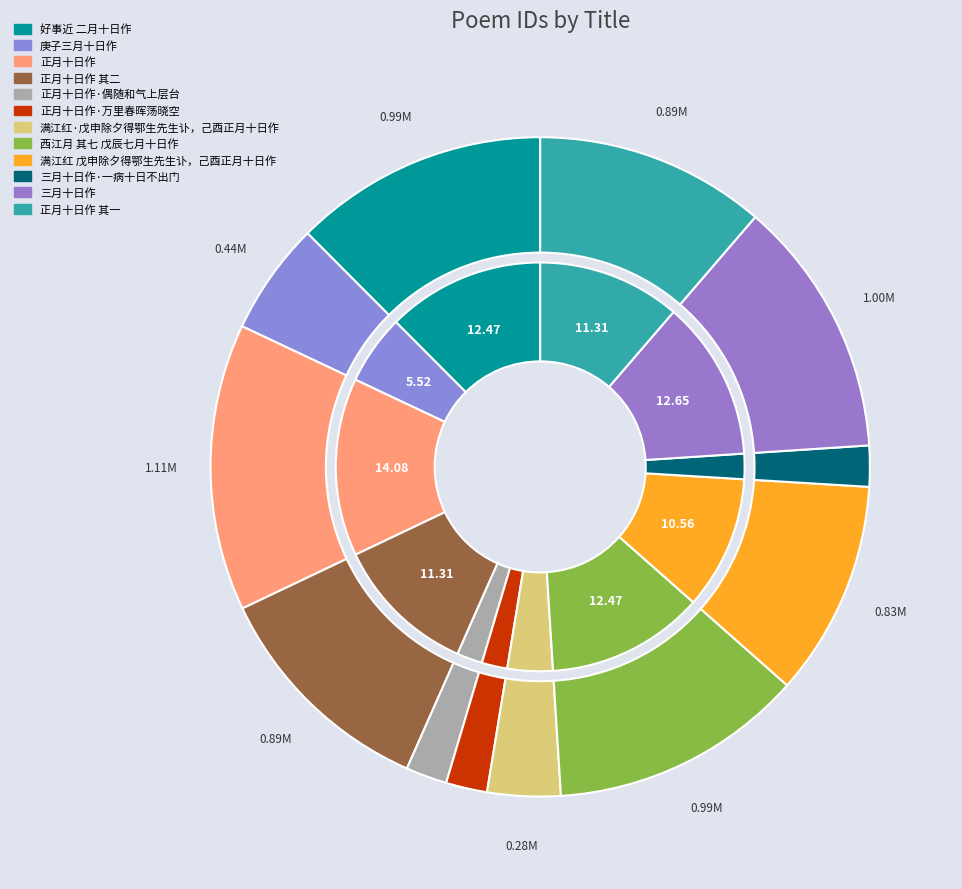

Count the number of slices in the pie.

12